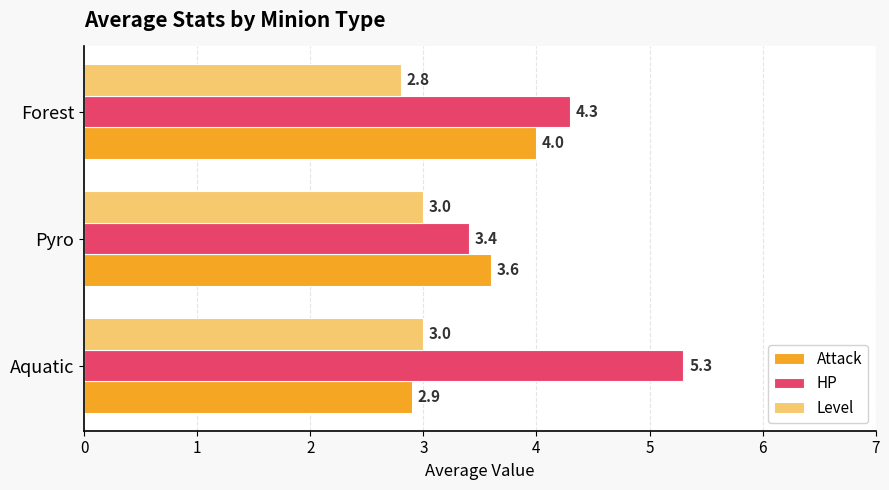

Is it true that HP equals 5.3 at Aquatic?

True